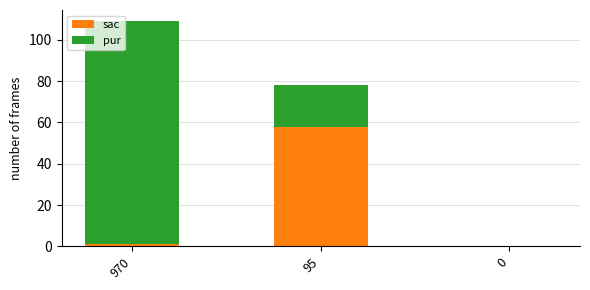

Does the chart contain stacked bars?

Yes